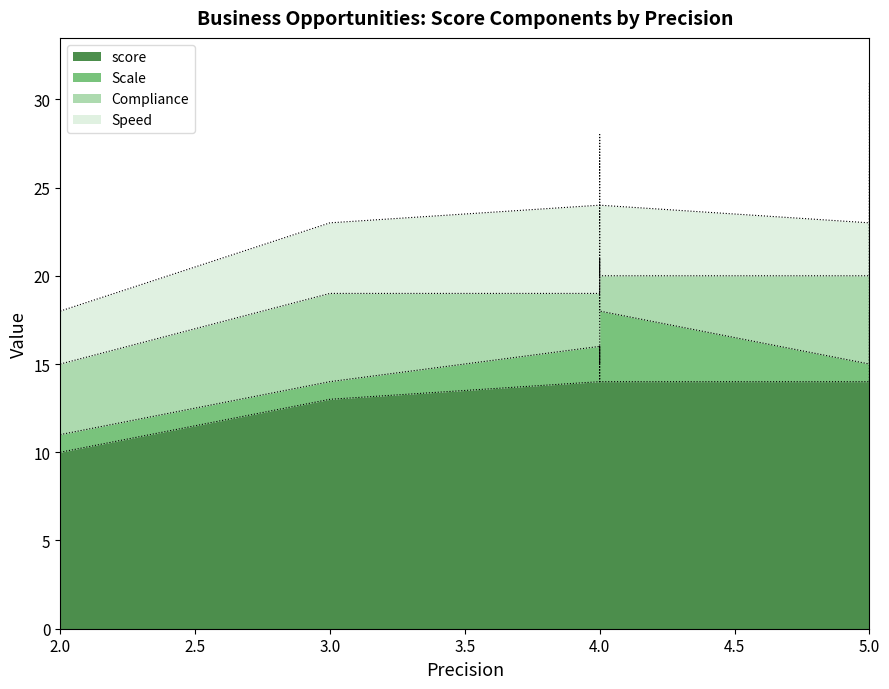

At how many categories does at least one series exceed 8?

10